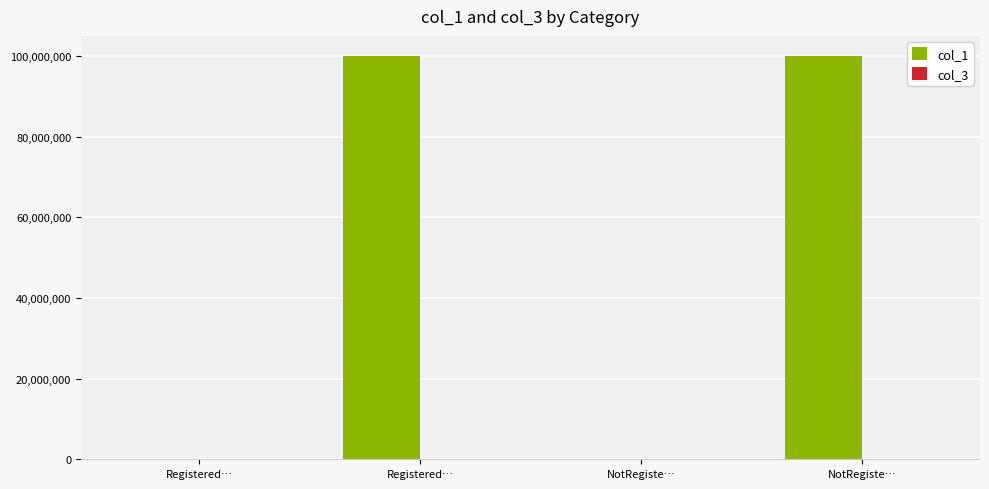

Count the number of data series in this chart.

2